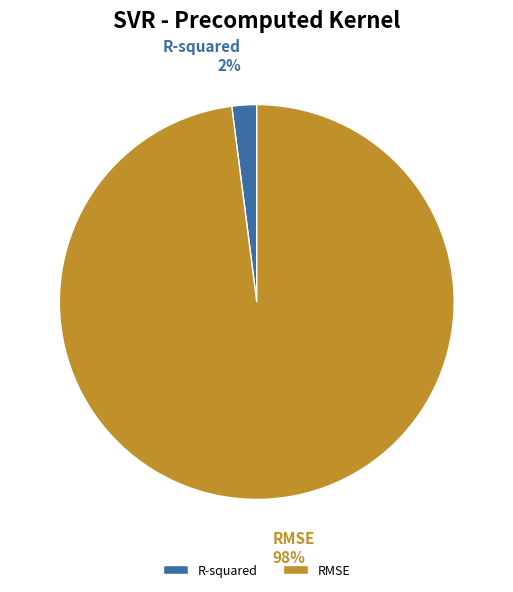

What is the smallest slice in the pie chart?

R-squared